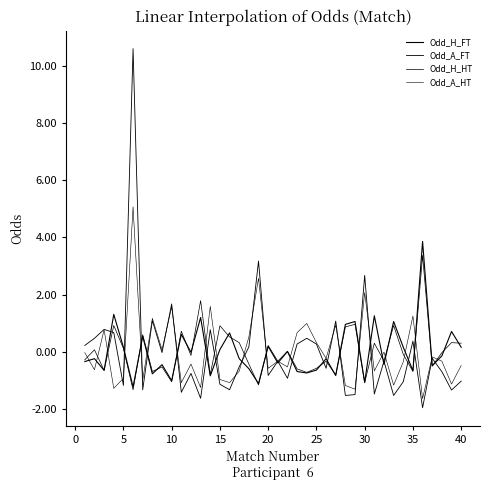

How many lines are shown in the chart?

4